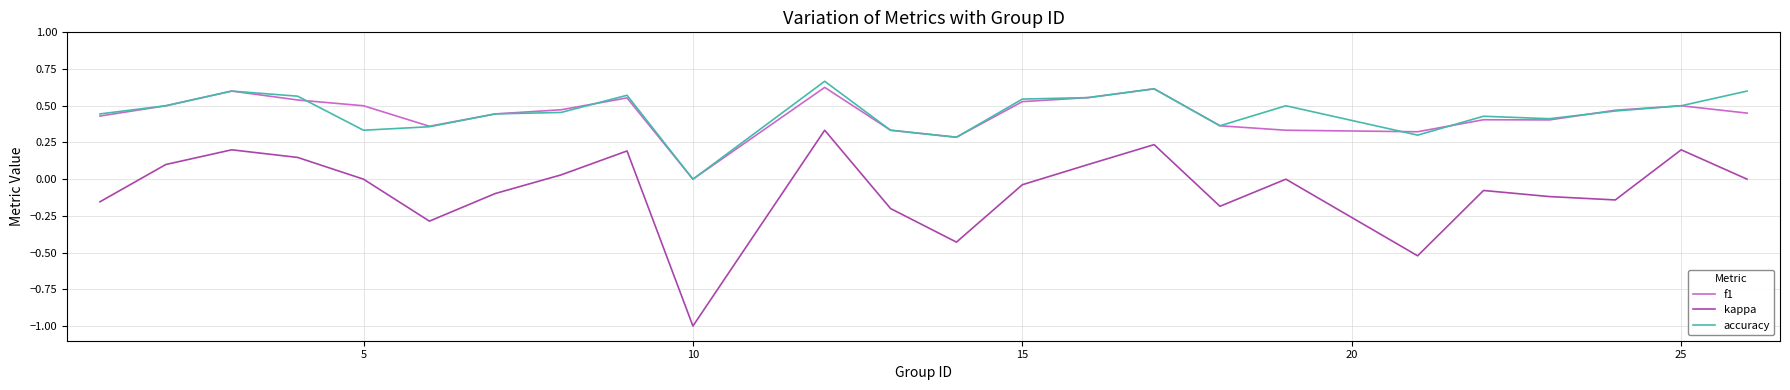

True or false: kappa and accuracy intersect in this chart.

False